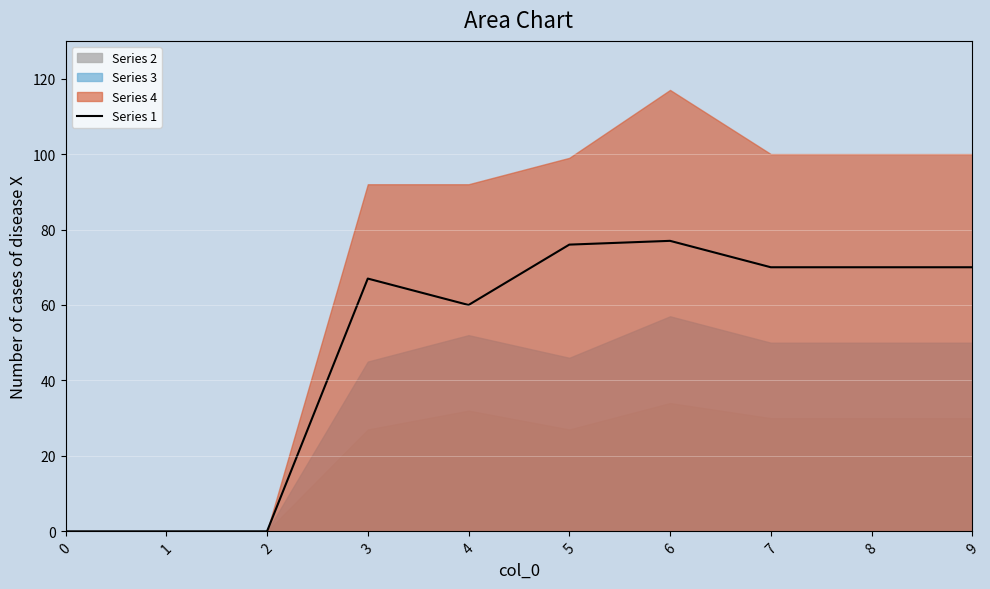

What is the value of the 10th point from the left?

70